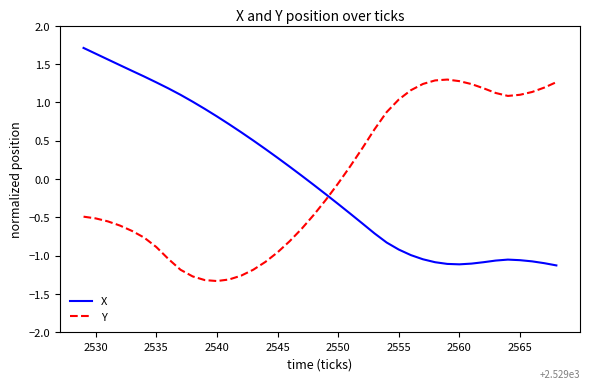

What is the highest value of the Y series?

1.3